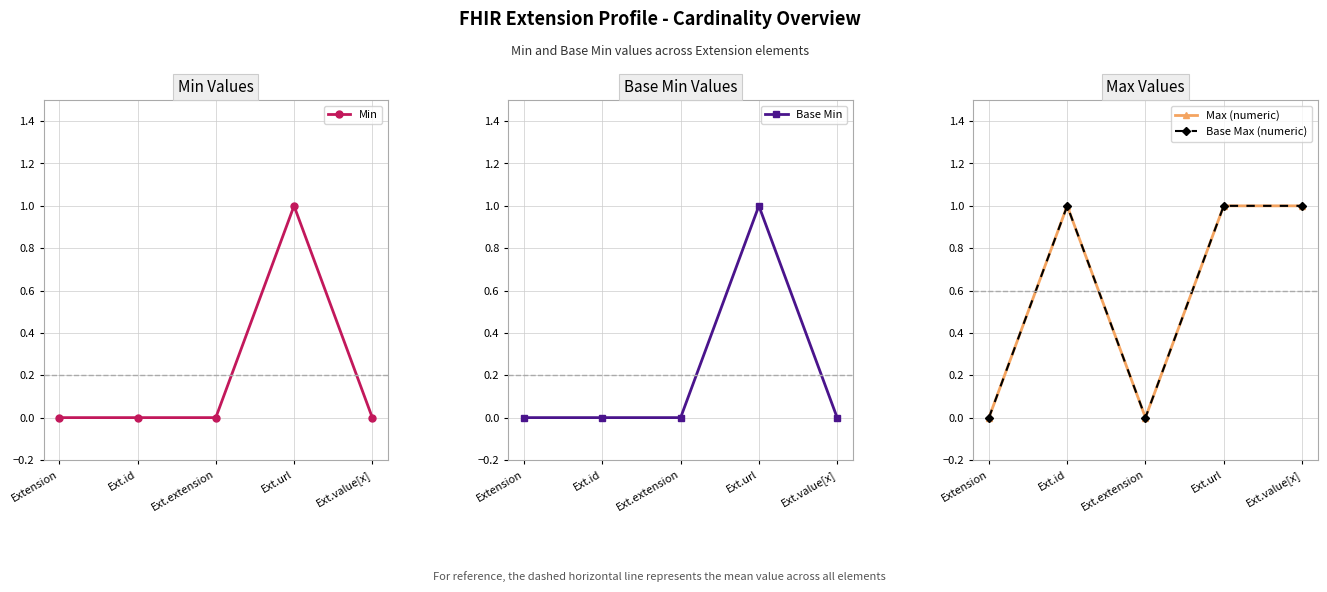

True or false: Min and Base Max (numeric) cross at least once.

False